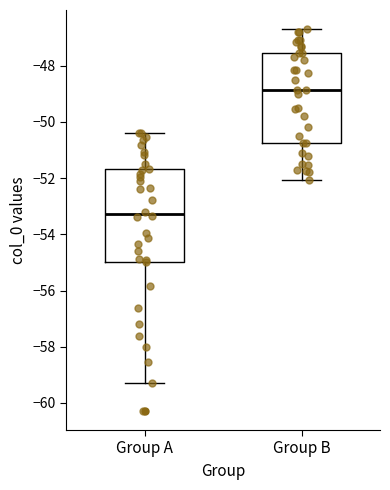

Which box has the lowest median line?

Group A